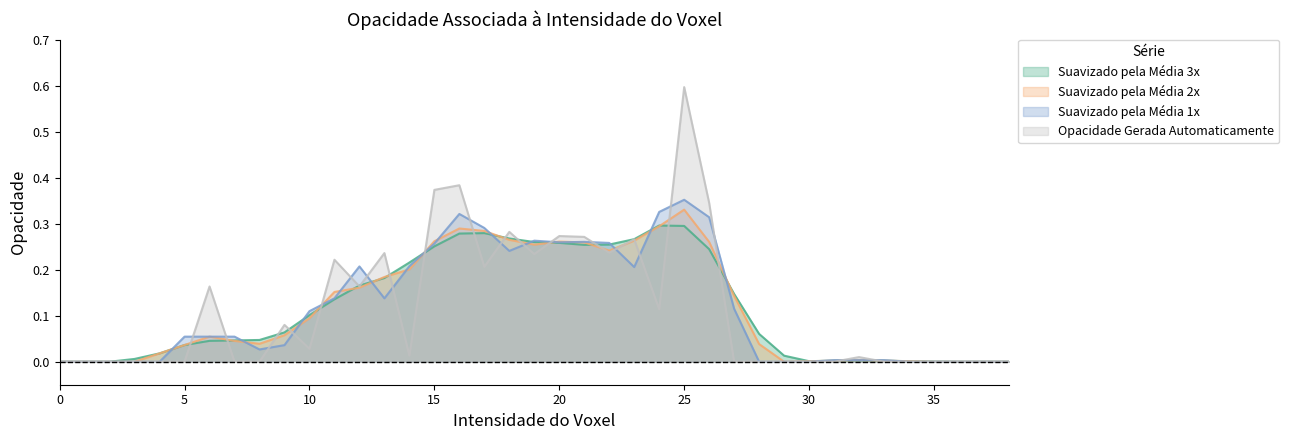

Which series has the largest range (max minus min)?

Opacidade Gerada Automaticamente